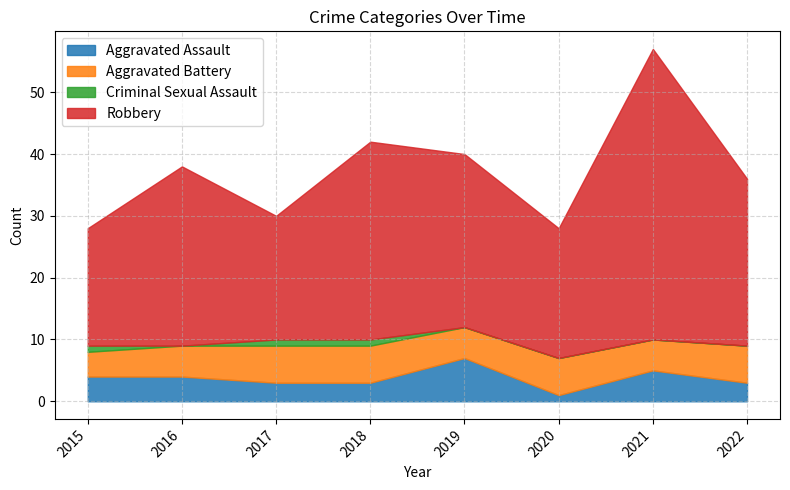

The value of Criminal Sexual Assault at 2016 is 1. True or false?

False